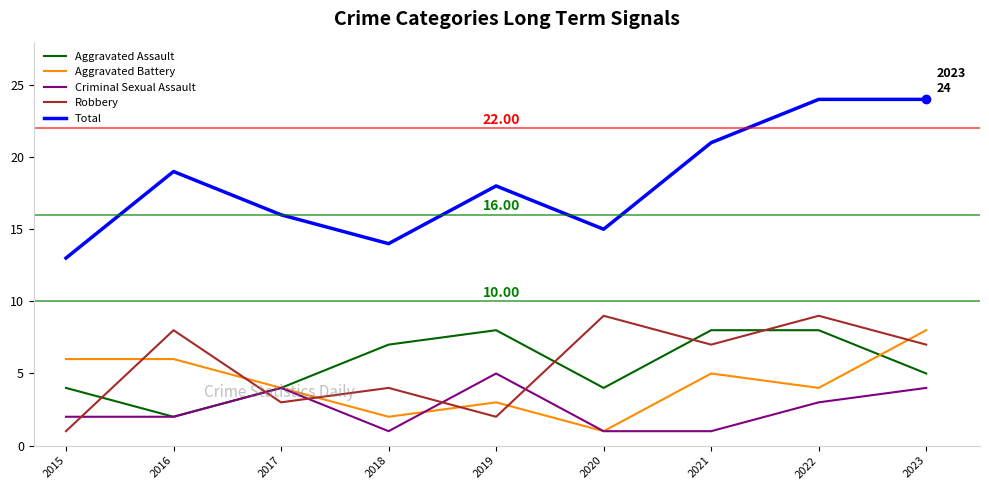

True or false: Total and Aggravated Battery intersect in this chart.

False